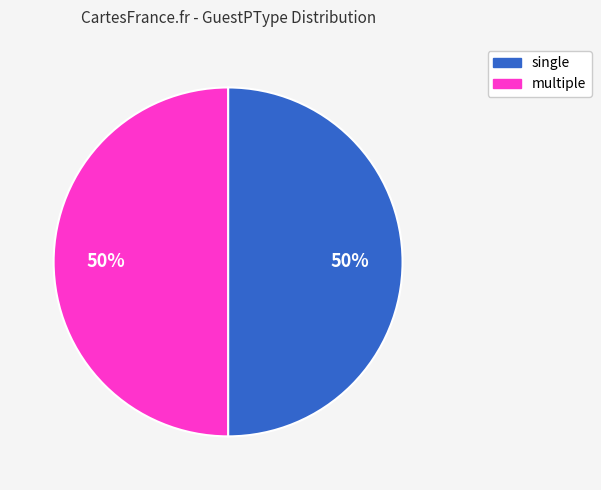

Count the number of slices in the pie.

2